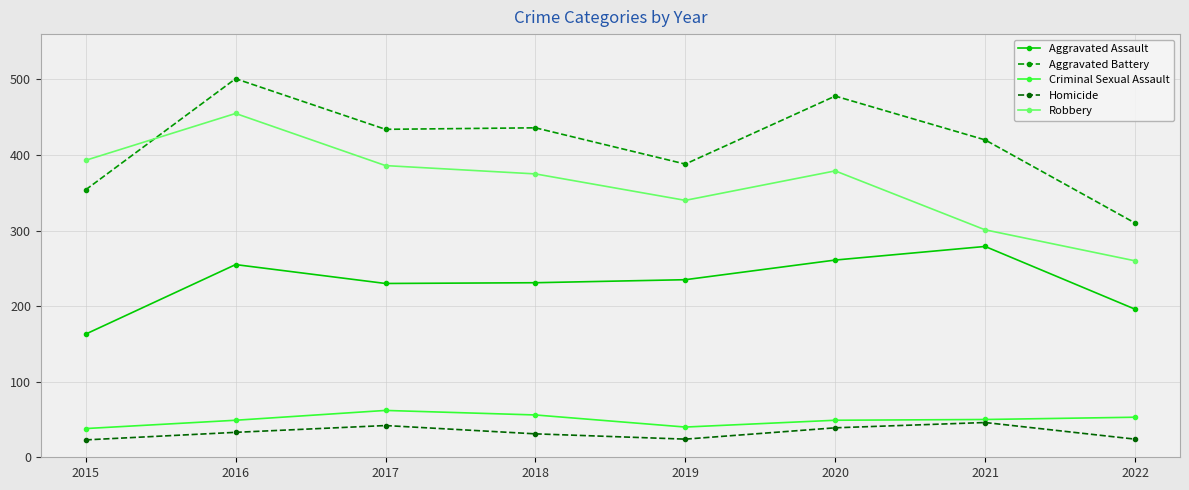

Is the value of Homicide at 2021 greater than the value of Aggravated Assault at 2016?

No